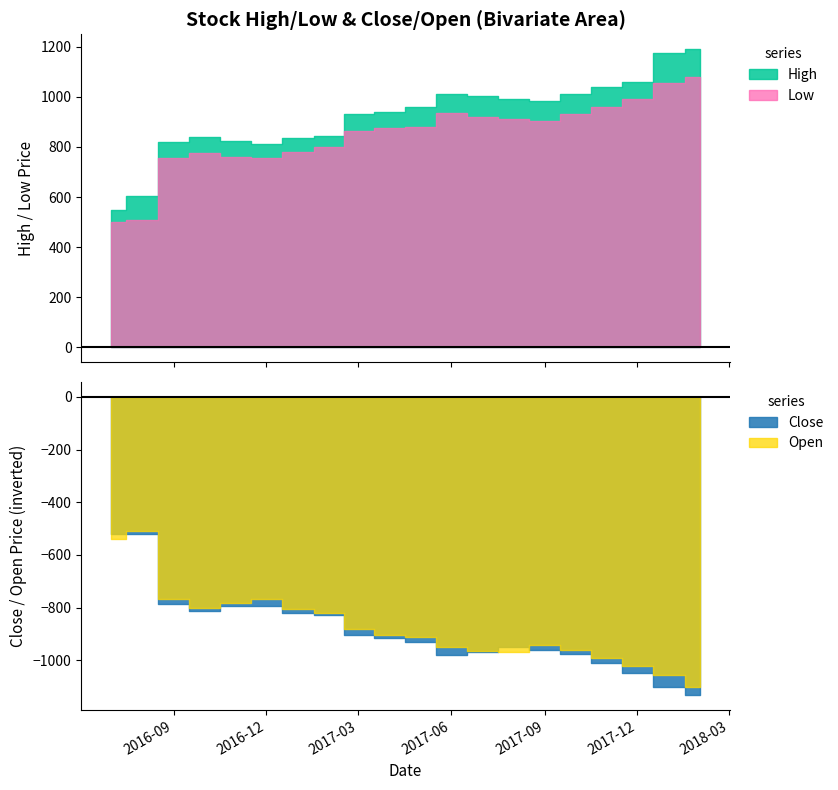

At which category is the sum across all series the highest?

19